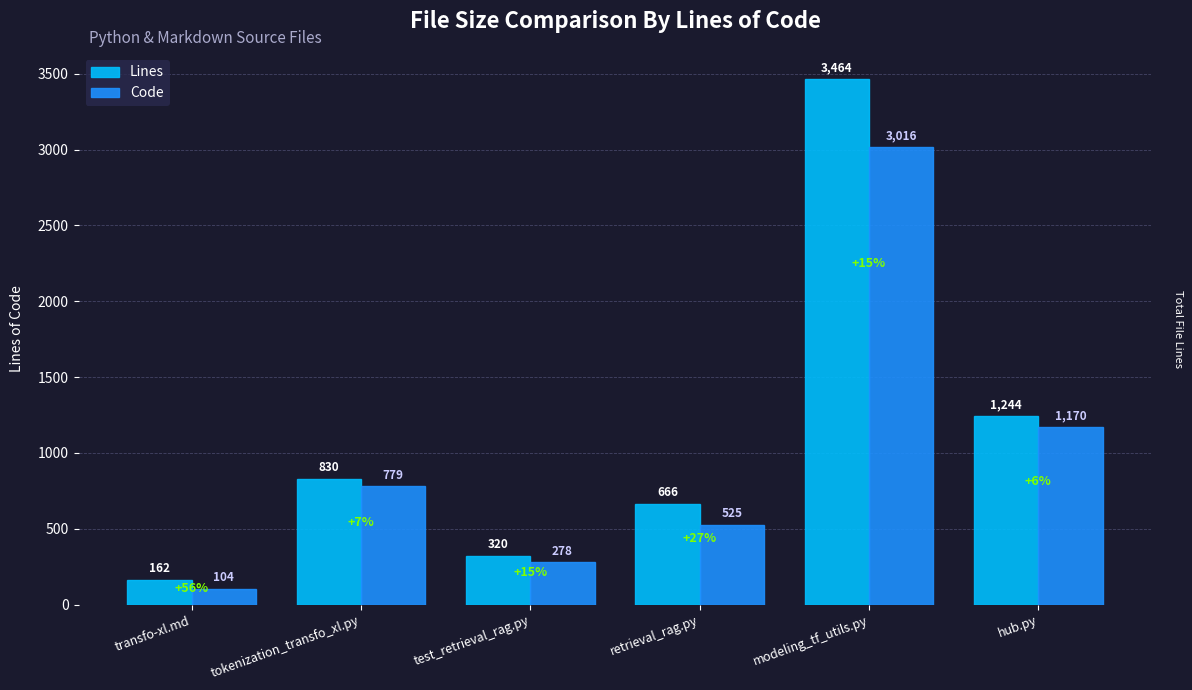

What is the value of the Lines bar at the 2nd from the left?

830